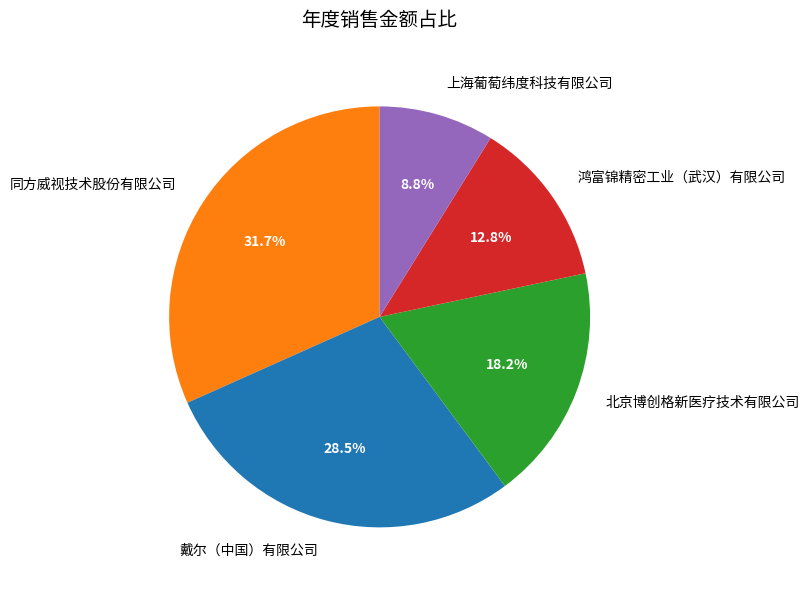

What is the total percentage of 鸿富锦精密工业（武汉）有限公司 and 戴尔（中国）有限公司?

41.3%